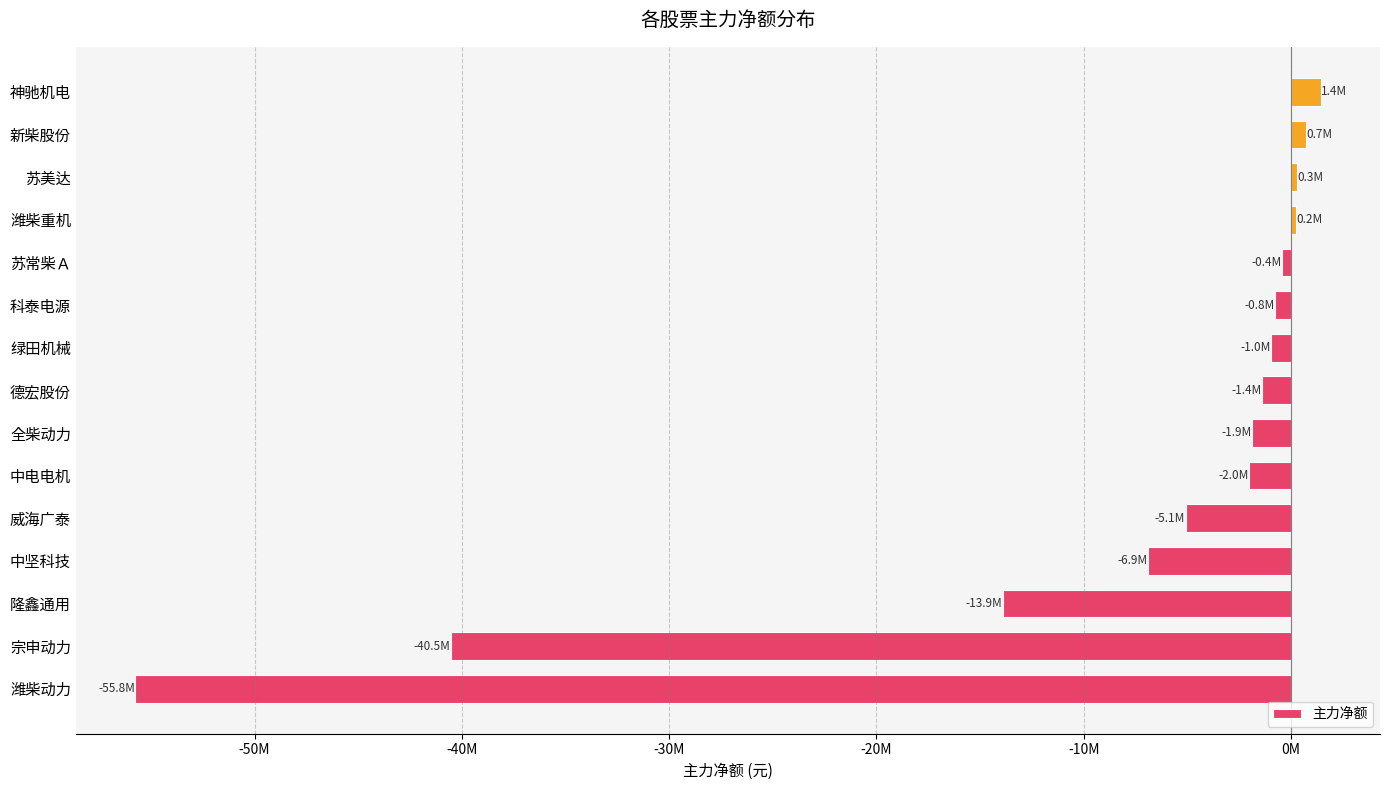

Does the chart contain any negative values?

Yes